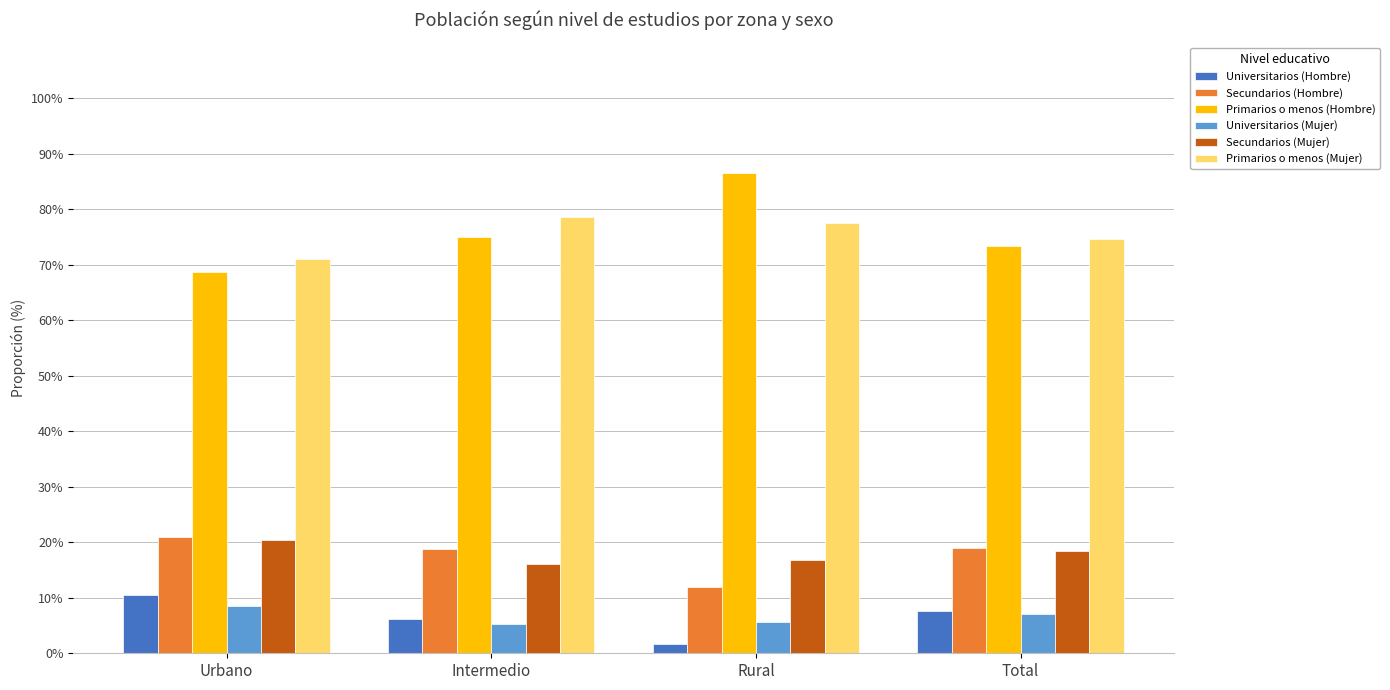

What is the difference between the highest and lowest values at Intermedio?

73.3